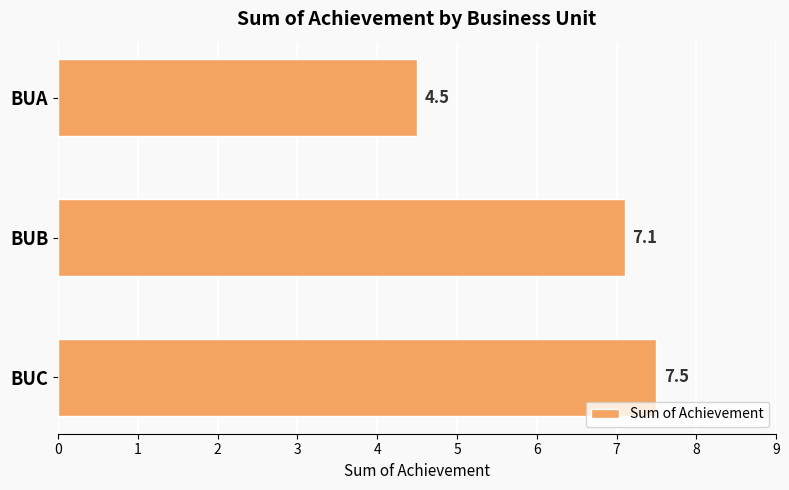

Count the number of values greater than 7.

2